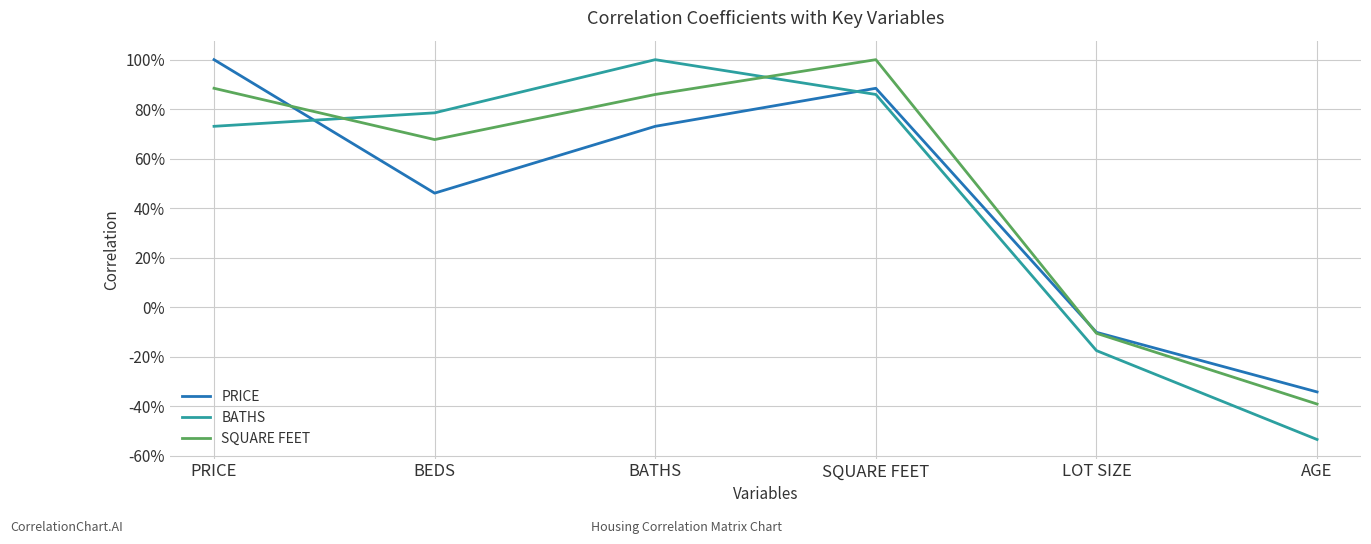

What are all the series names shown in the legend?

PRICE, BATHS, SQUARE FEET